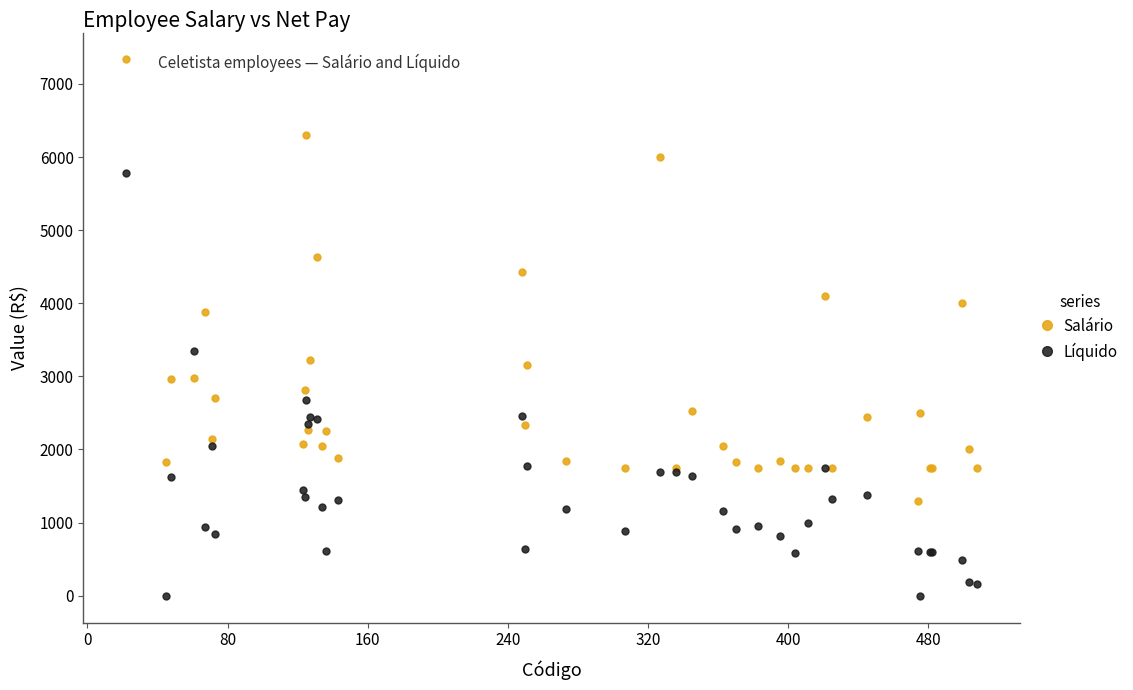

What is the value of the Líquido point at the 22nd from the left?

1696.2